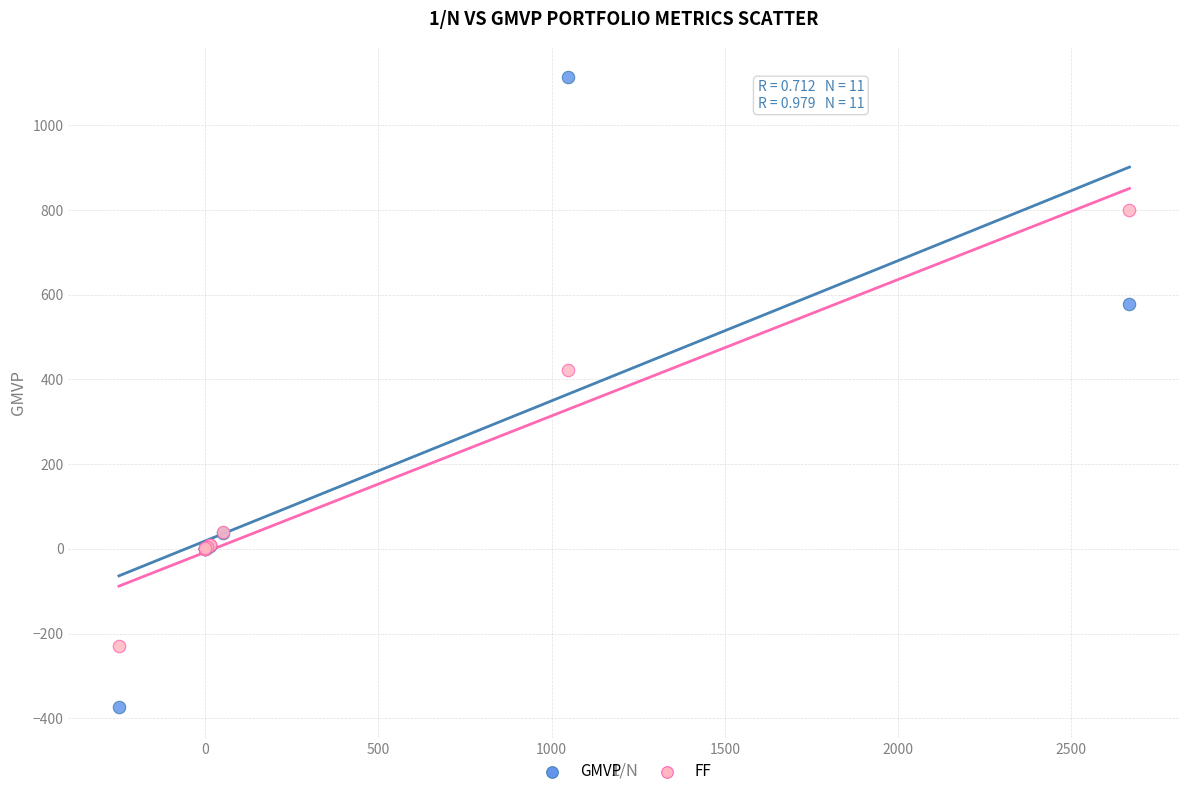

What are all the series names shown in the legend?

GMVP, FF